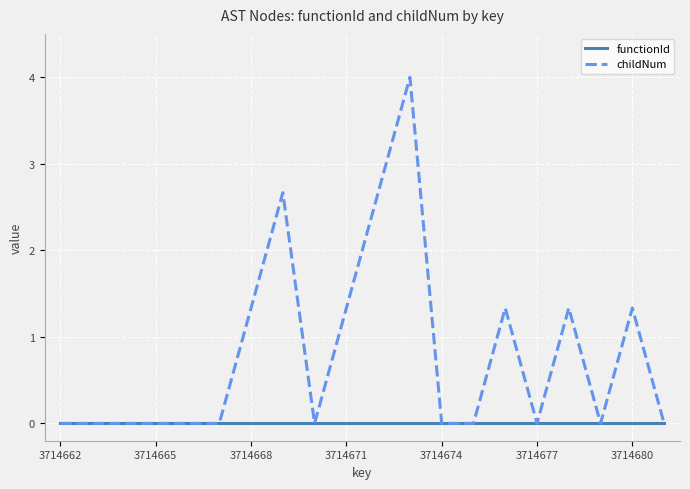

Which series has the largest range (max minus min)?

childNum